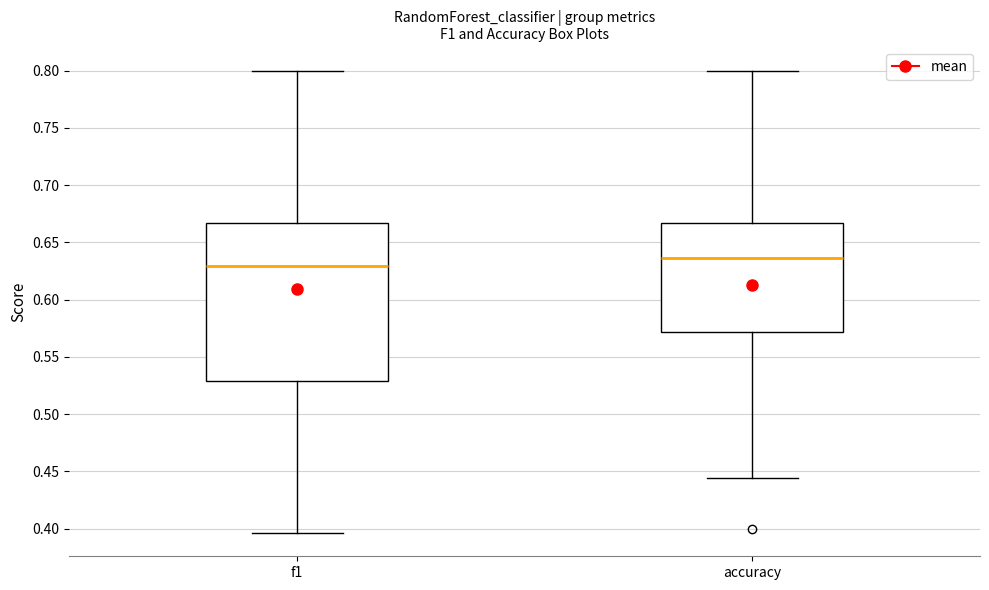

Reading left to right, read every box against the y-axis: the position of its median line, the range the box covers, and the ends of its whiskers. The values are not printed on the chart, so give them approximately, as read against the axis.

f1: median 0.630, box 0.530 to 0.665, whiskers 0.395 to 0.800
accuracy: median 0.635, box 0.570 to 0.665, whiskers 0.445 to 0.800